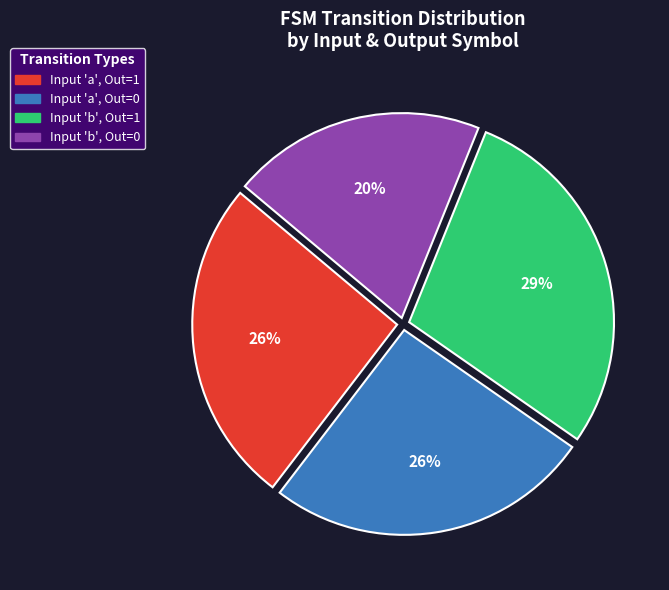

To the nearest percent, what is the difference between the largest and smallest slice percentages?

9%